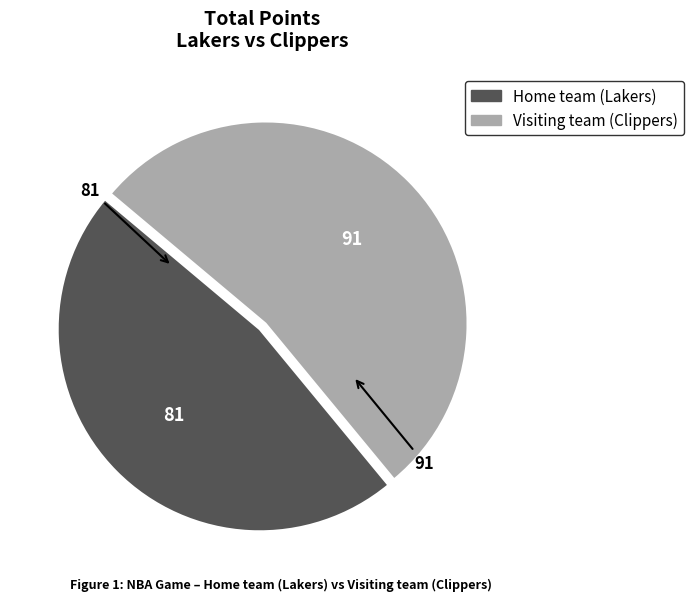

True or false: Visiting team (Clippers) accounts for 42% of the total.

False